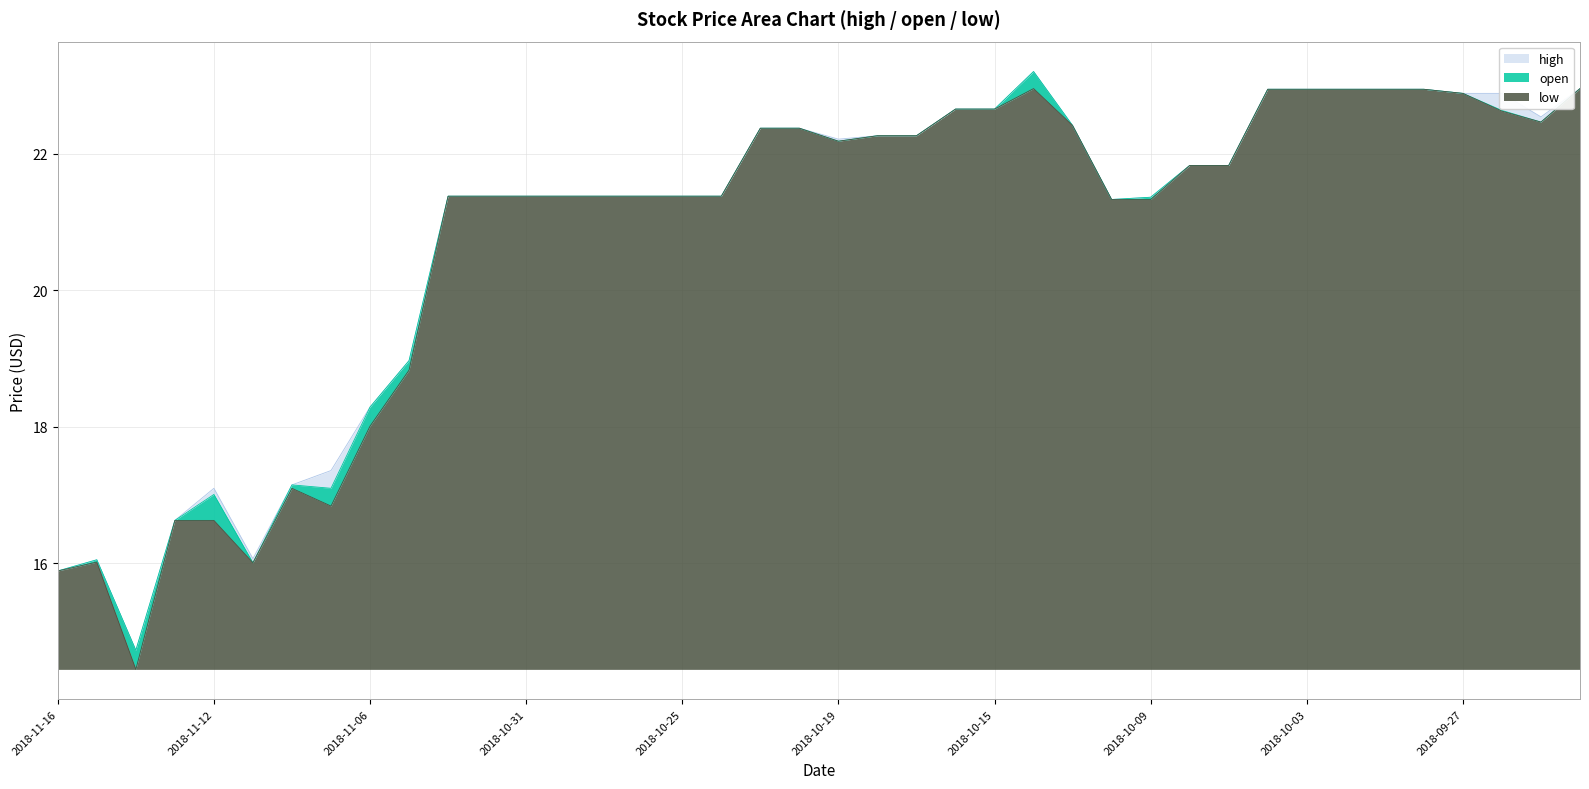

Is it true that open equals 21.4 at 2018-11-02?

True